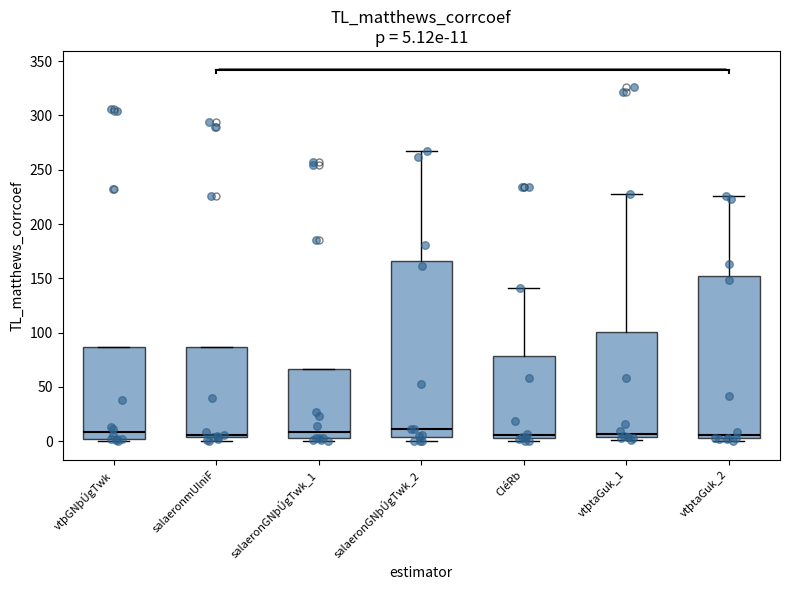

Which box is the tallest, from its lower edge to its upper edge?

salaeronGNþÚgTwk_2